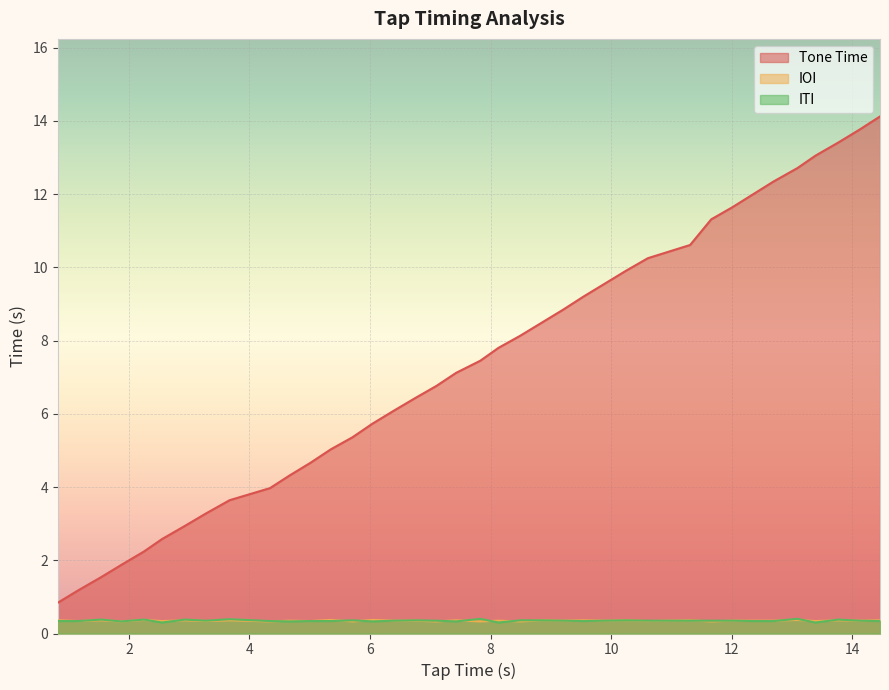

How many lines are shown in the chart?

3